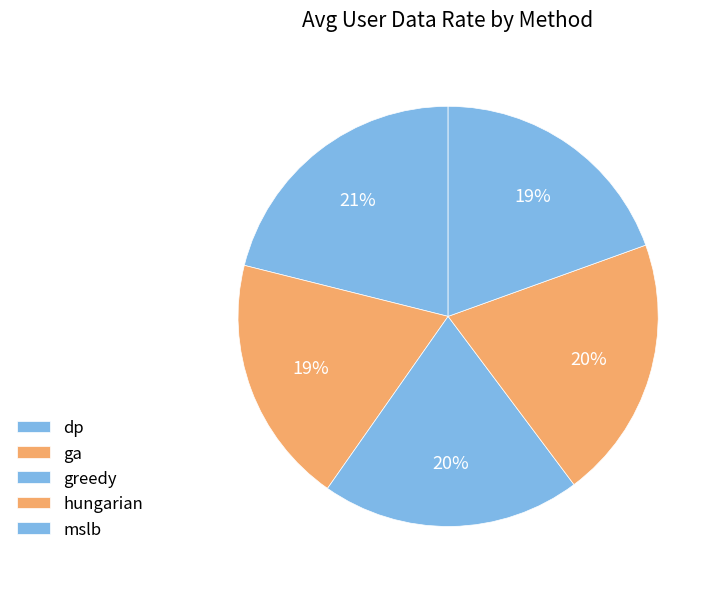

The dp slice represents 7% of the pie. True or false?

False